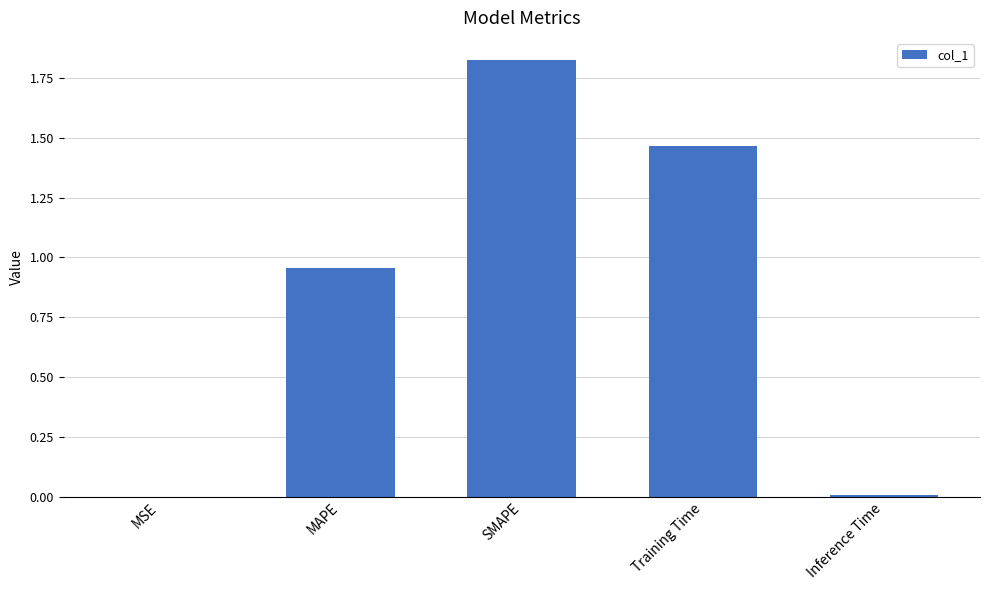

What is the change in value from MAPE to Training Time?

+0.5